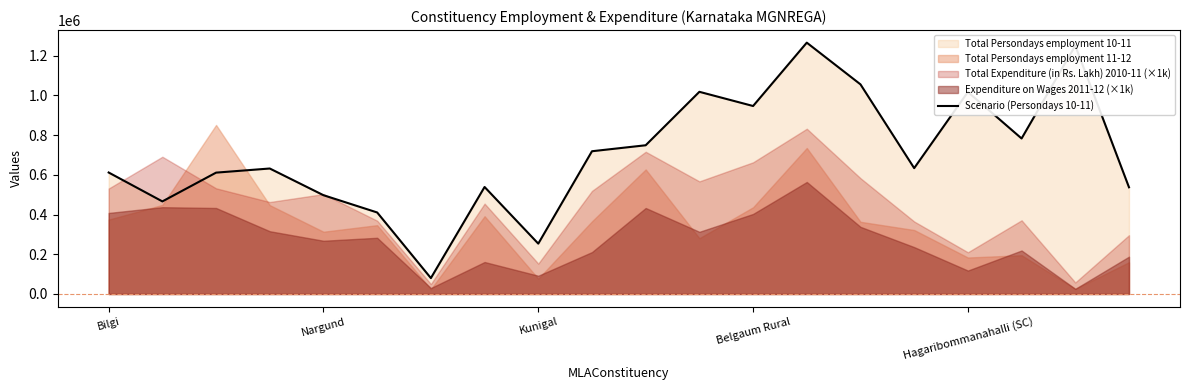

Is it true that Scenario (Persondays 10-11) equals 111741 at Nargund?

False